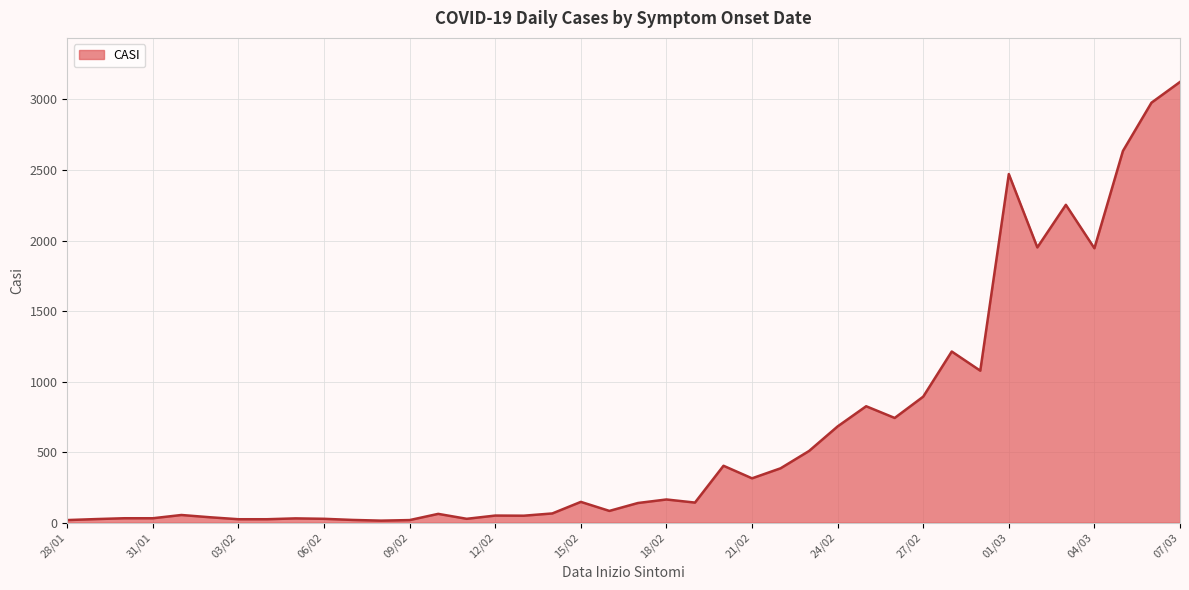

What is the maximum value shown in the chart?

3124